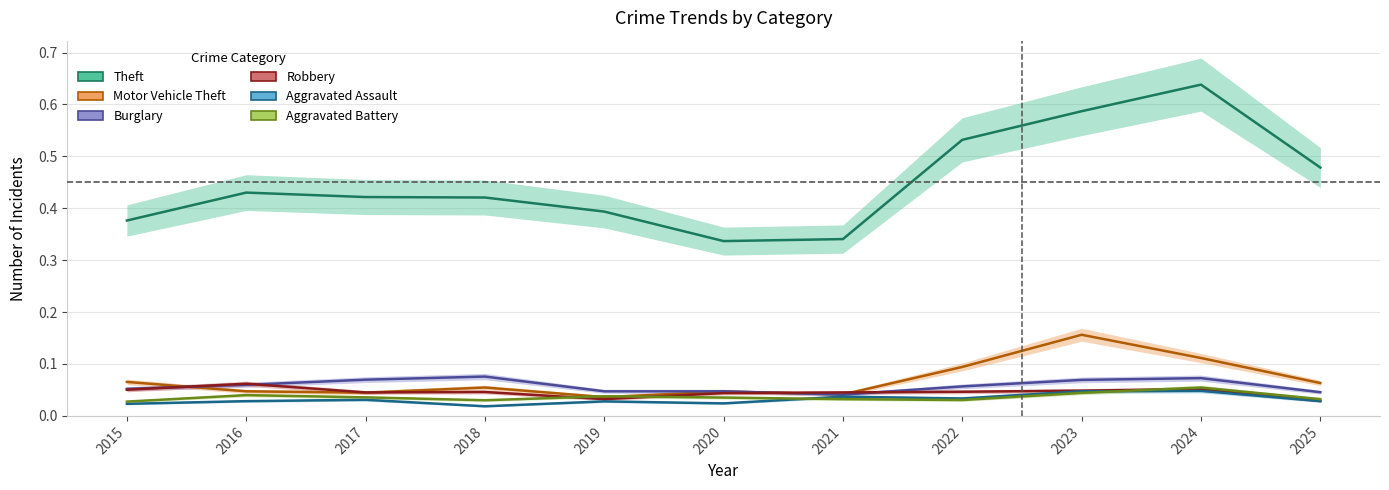

Does the chart have visible grid lines?

Yes